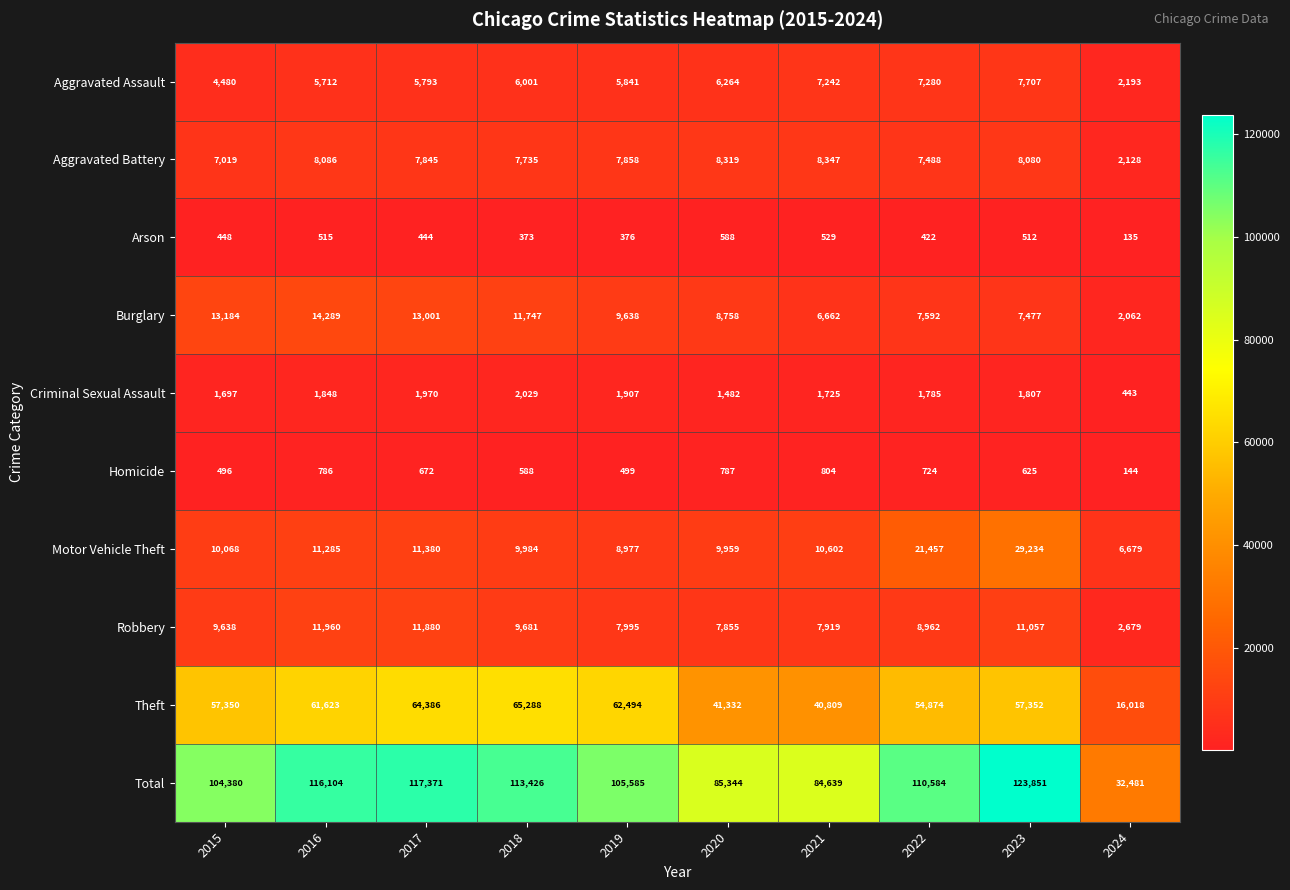

What is the approximate value of Theft at 2017?

64386